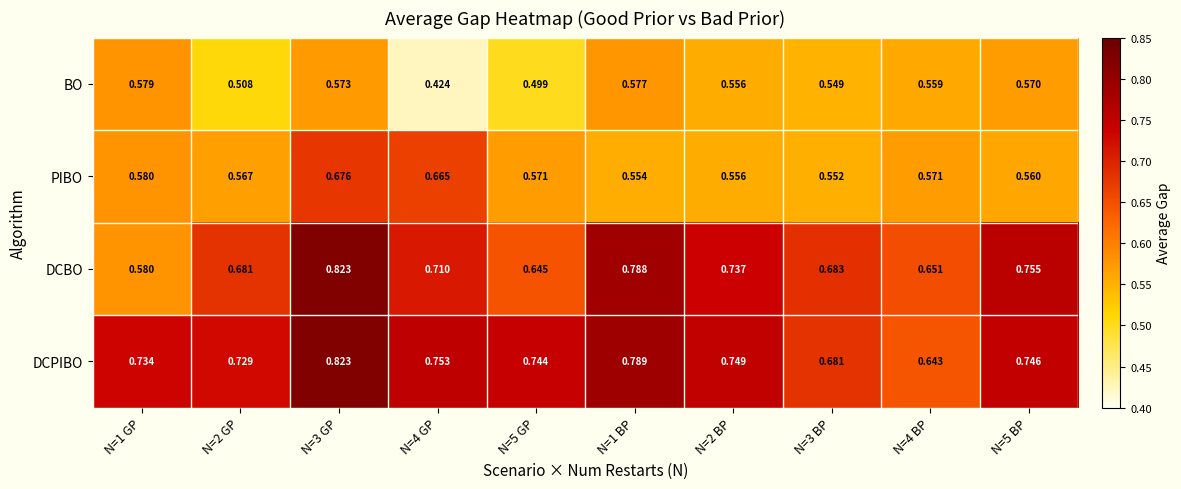

List the series in order of their overall mean, highest first.

DCPIBO, DCBO, PIBO, BO